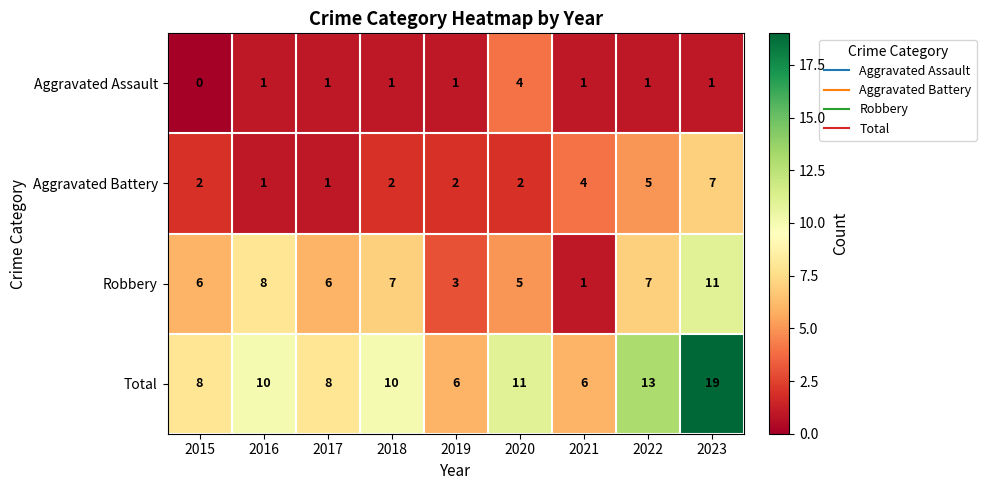

Rank the series by their average value, from highest to lowest.

Total, Robbery, Aggravated Battery, Aggravated Assault